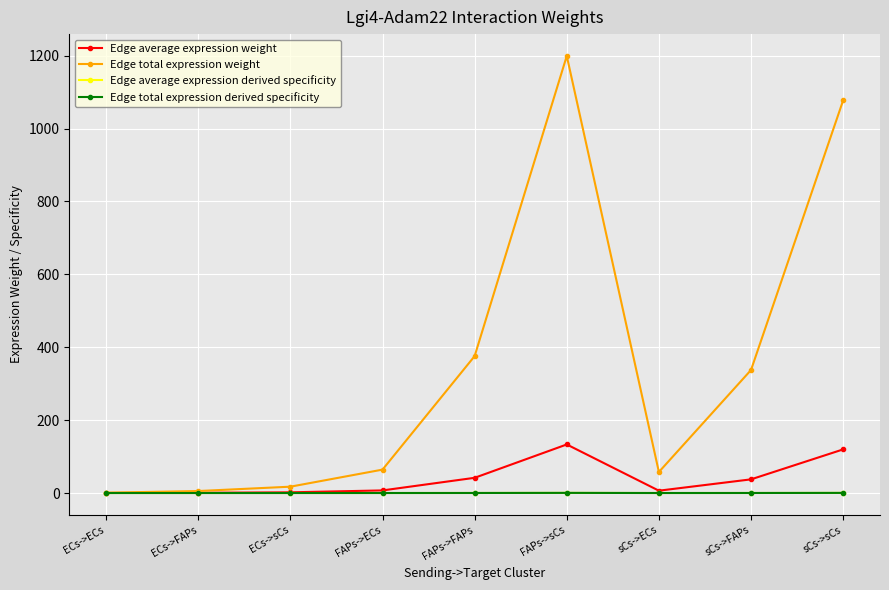

True or false: Edge average expression derived specificity and Edge average expression weight intersect in this chart.

False